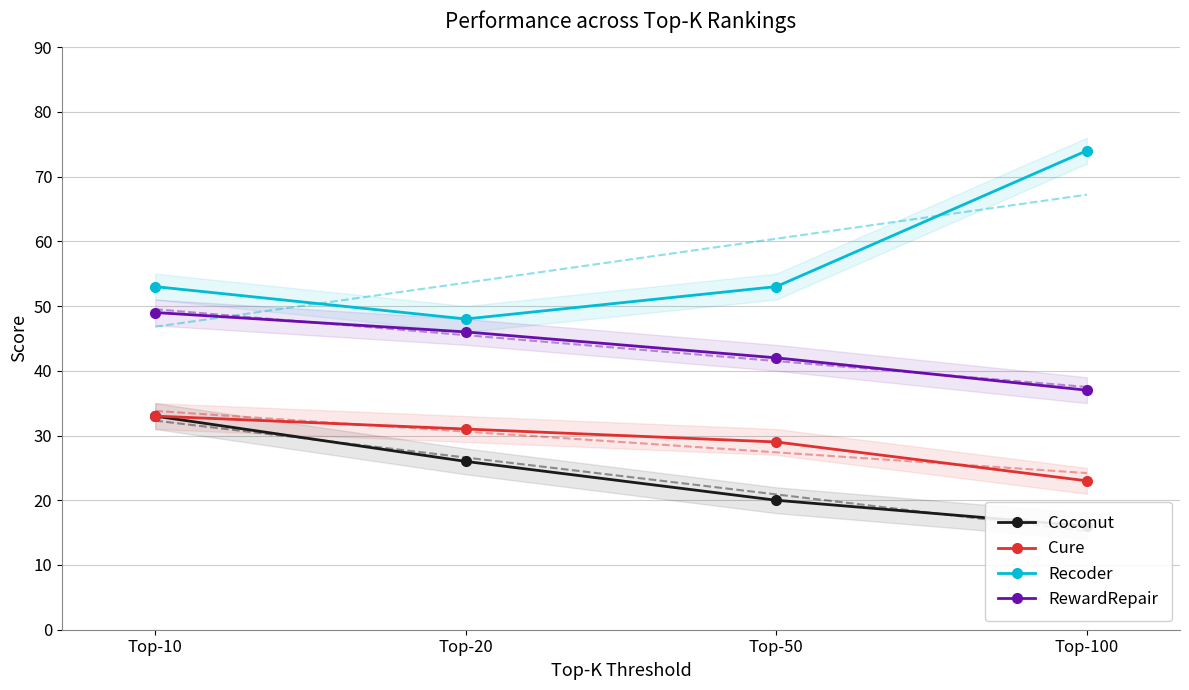

What is the average value of the Recoder series?

57